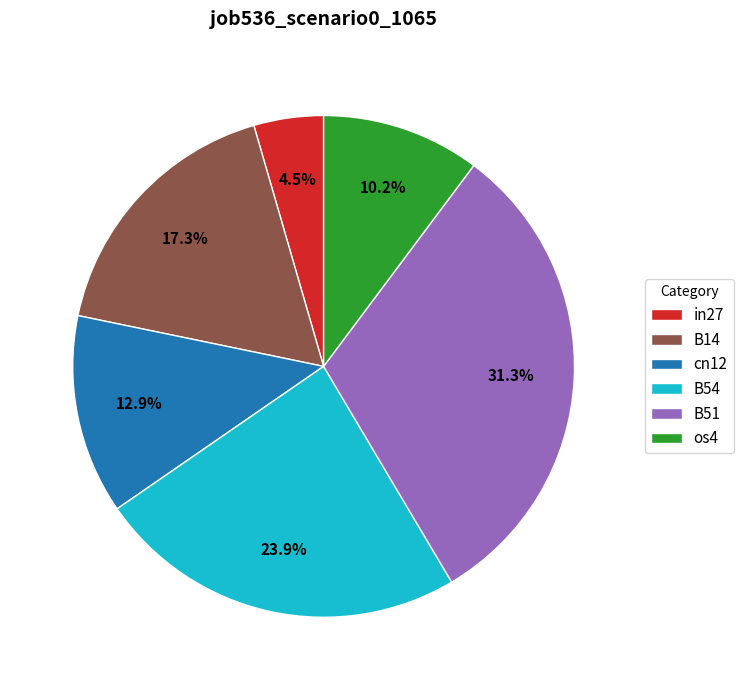

The B14 slice represents 17% of the pie. True or false?

True